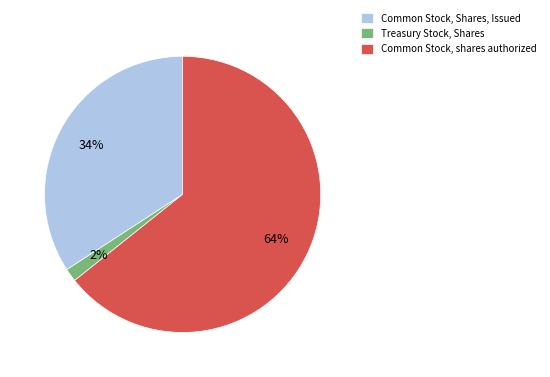

Between Treasury Stock, Shares and Common Stock, Shares, Issued, which is larger?

Common Stock, Shares, Issued